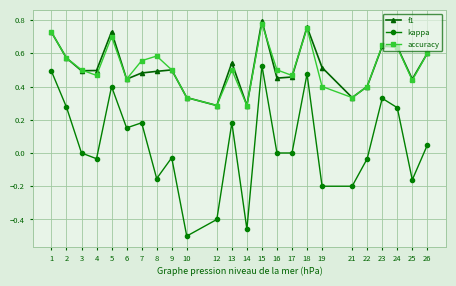

Which series changed the most between 1 and 24?

kappa